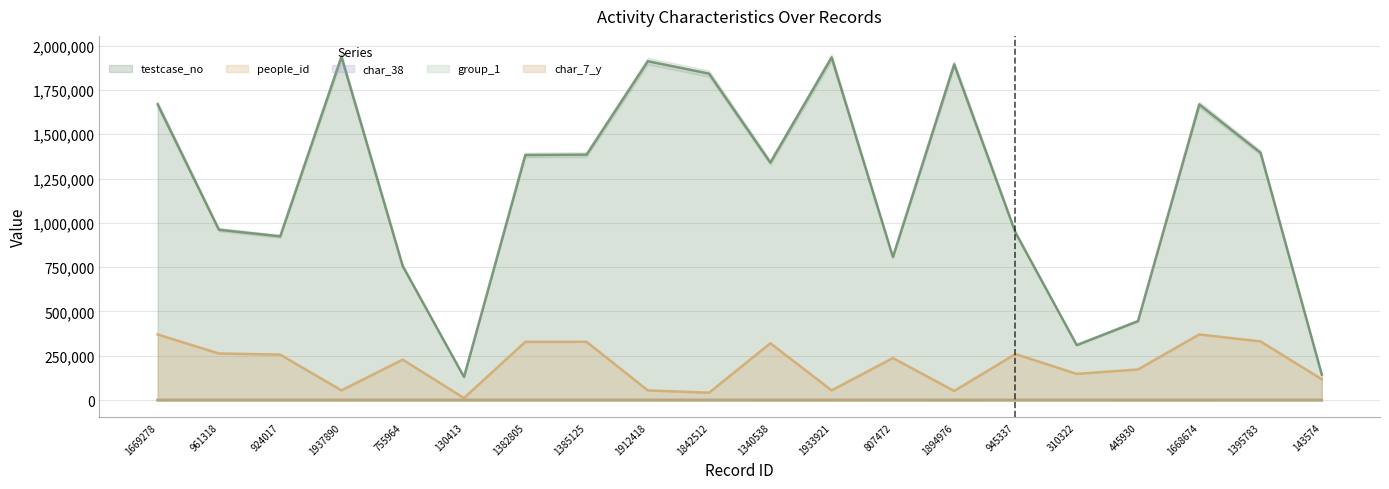

At 143574, list the series in order from largest to smallest.

testcase_no, people_id, char_38, group_1, char_7_y